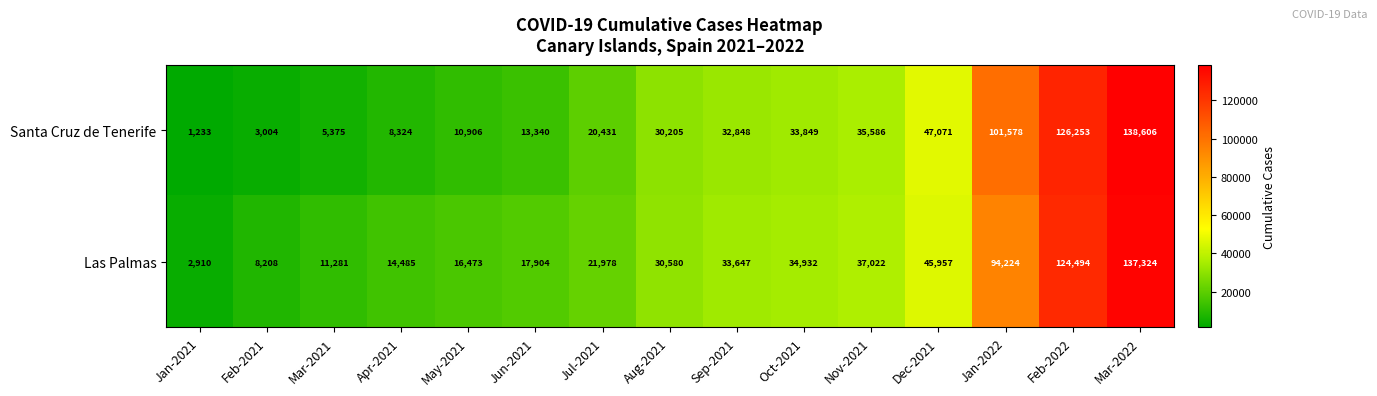

At which category is the sum across all series the highest?

Mar-2022